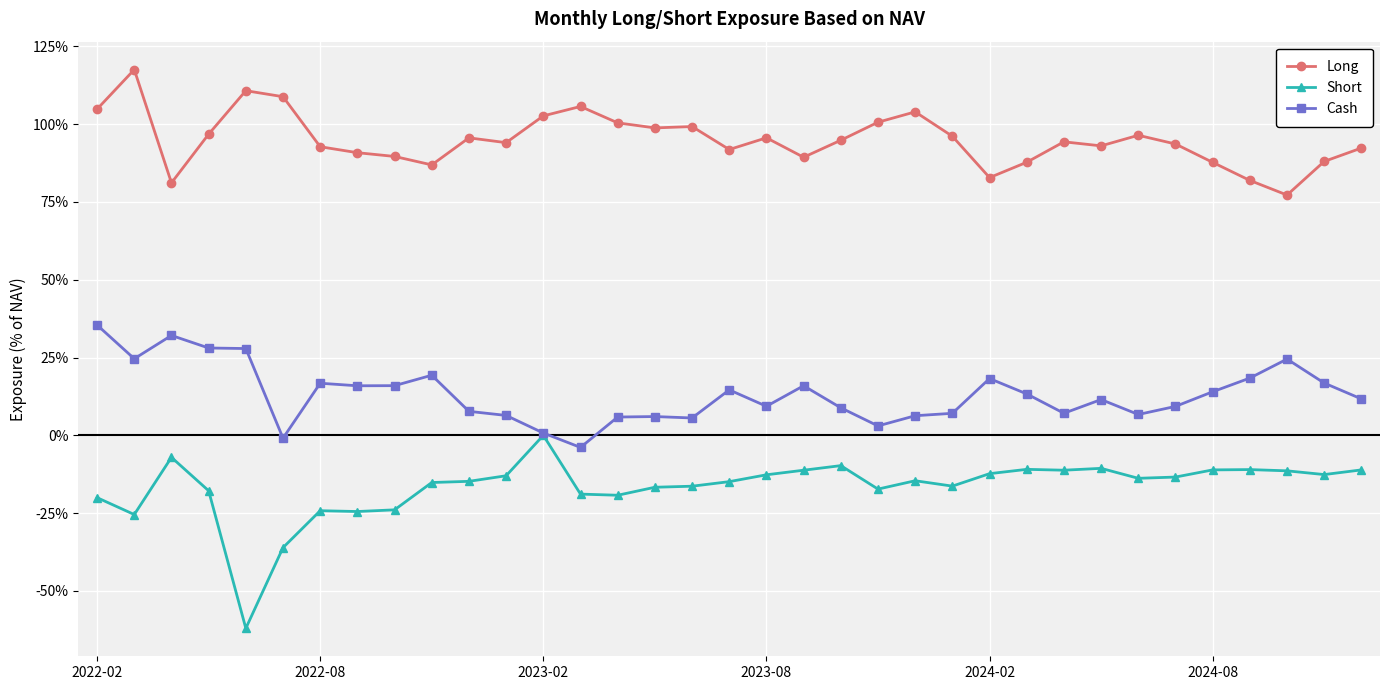

What are all the series names shown in the legend?

Long, Short, Cash